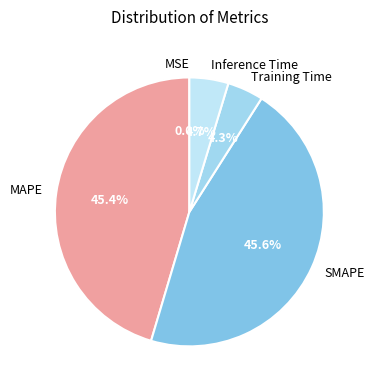

To the nearest percent, what portion does MAPE represent?

45%